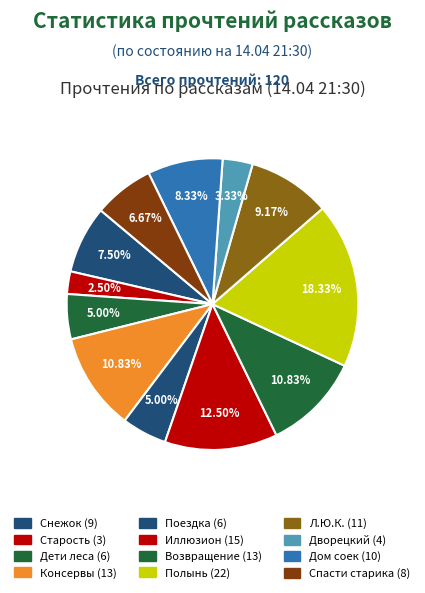

What is the smallest slice in the pie chart?

Старость приходит одна